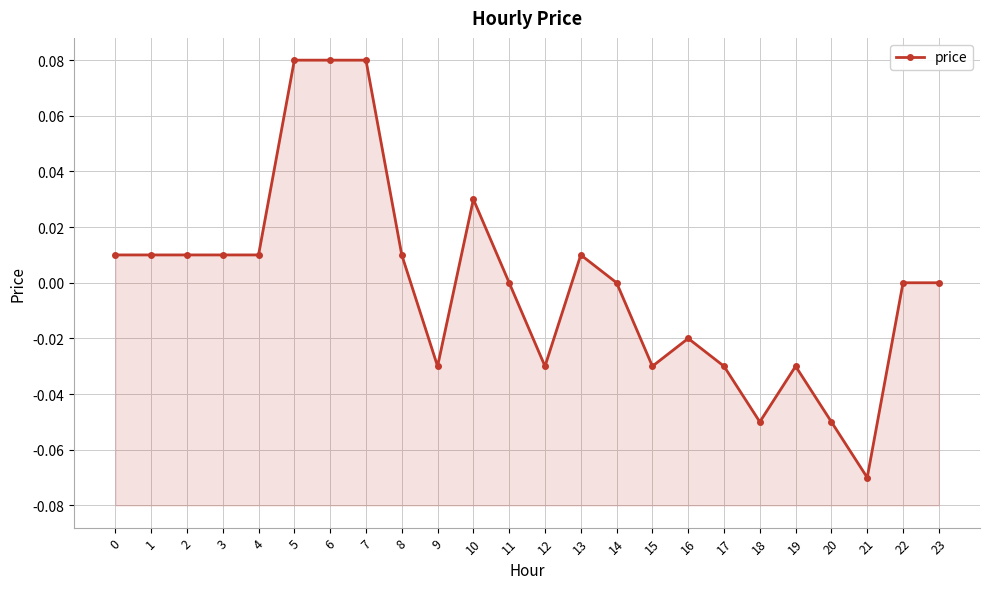

Reading left to right, what are all the values shown in this chart?

0.0	0.0	0.0	0.0	0.0	0.1	0.1	0.1	0.0	-0.0	0.0	0.0	-0.0	0.0	0.0	-0.0	-0.0	-0.0	-0.1	-0.0	-0.1	-0.1	0.0	0.0